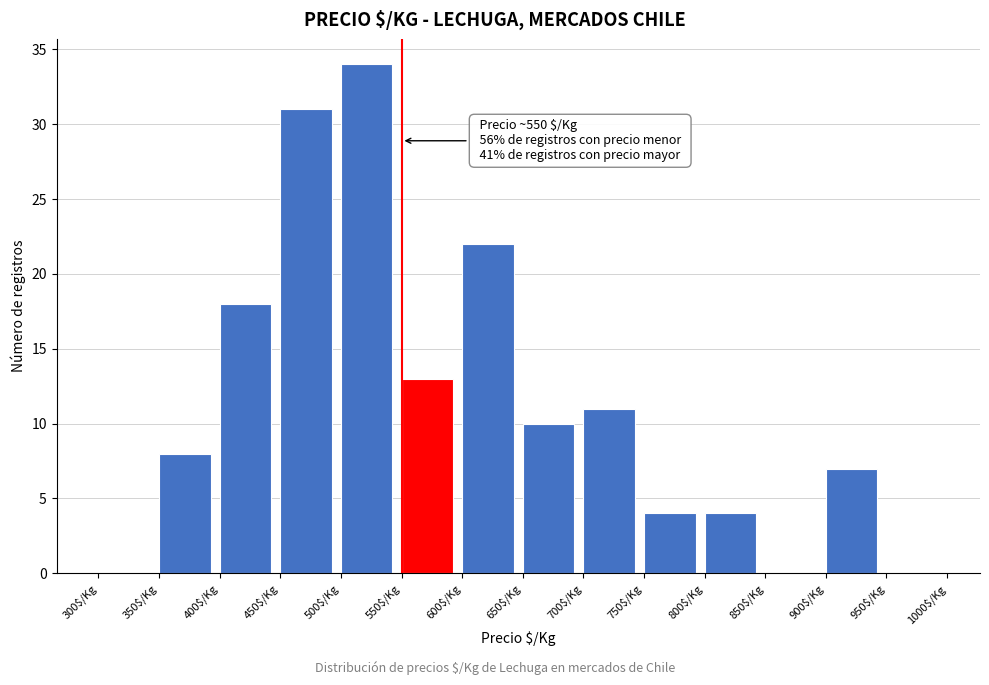

Which range on the x-axis has the tallest bar?

500 to 550